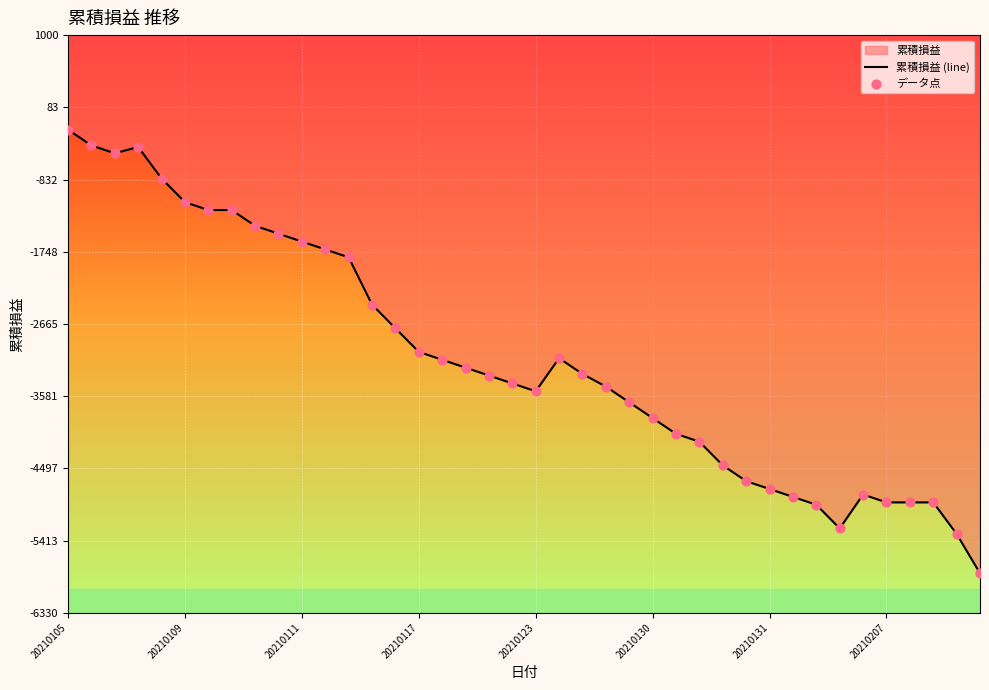

At which category is the sum across all series the highest?

20210105